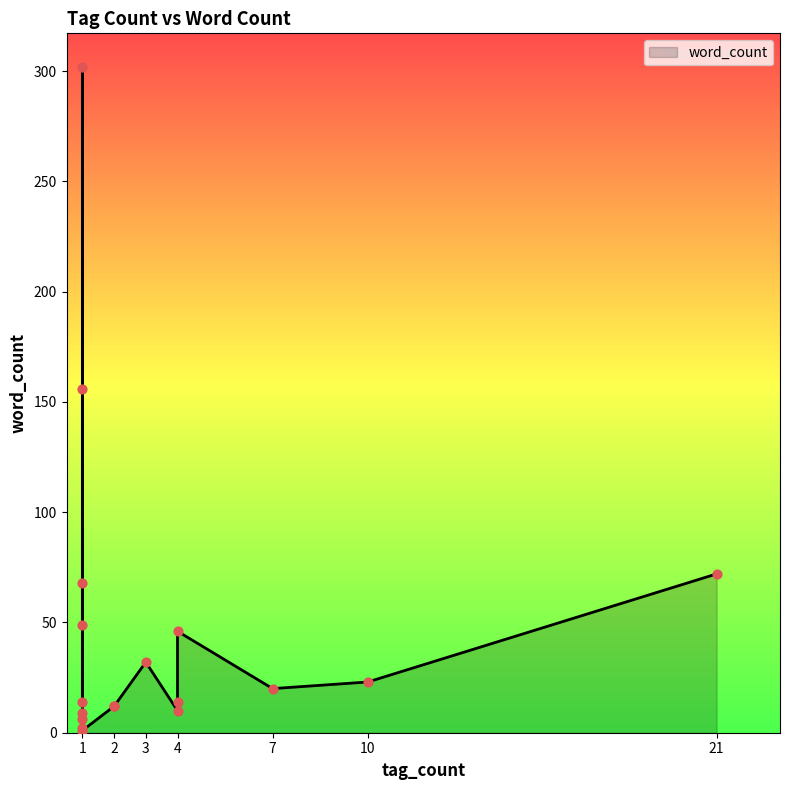

Which series has the largest total across all categories?

word_count